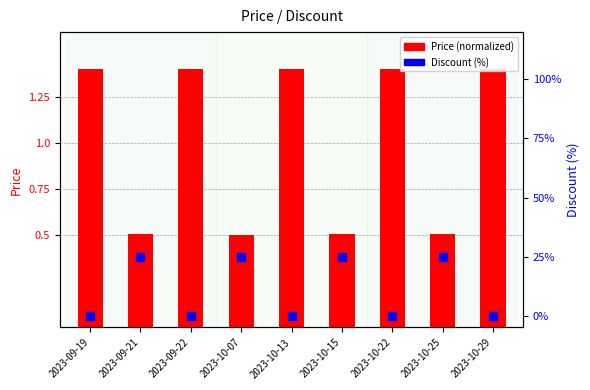

Which series has the largest total across all categories?

Discount (%)